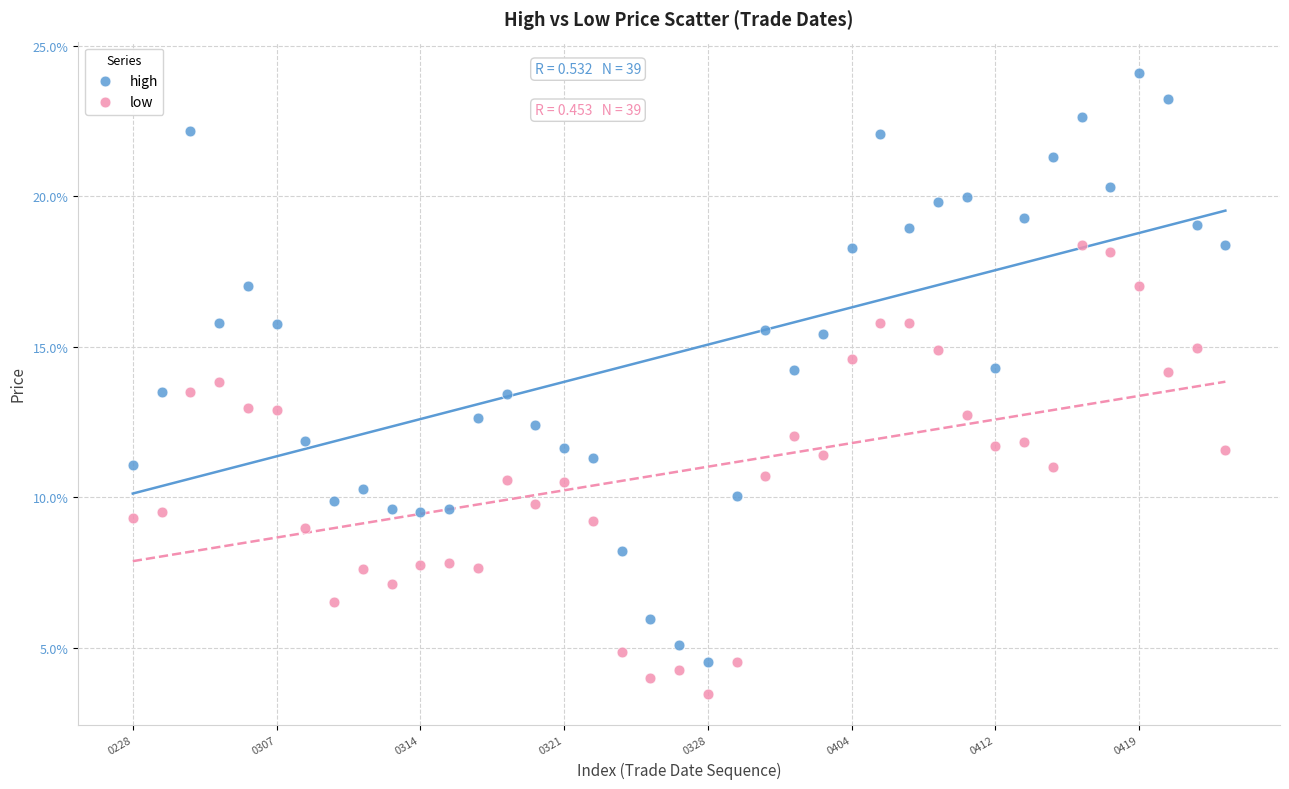

Which series contains the highest Y value?

high